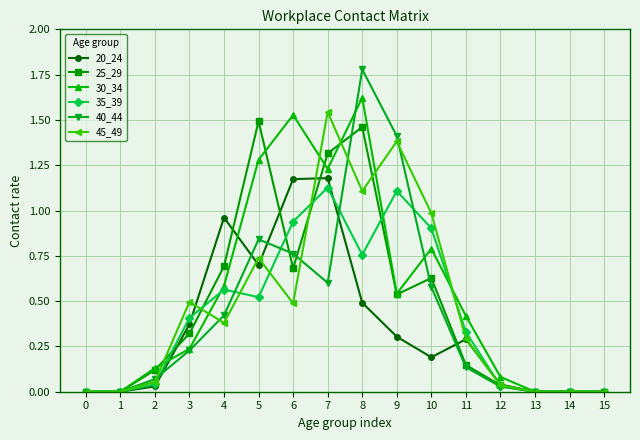

The 25_29 series shows 0.1 at 11. True or false?

True